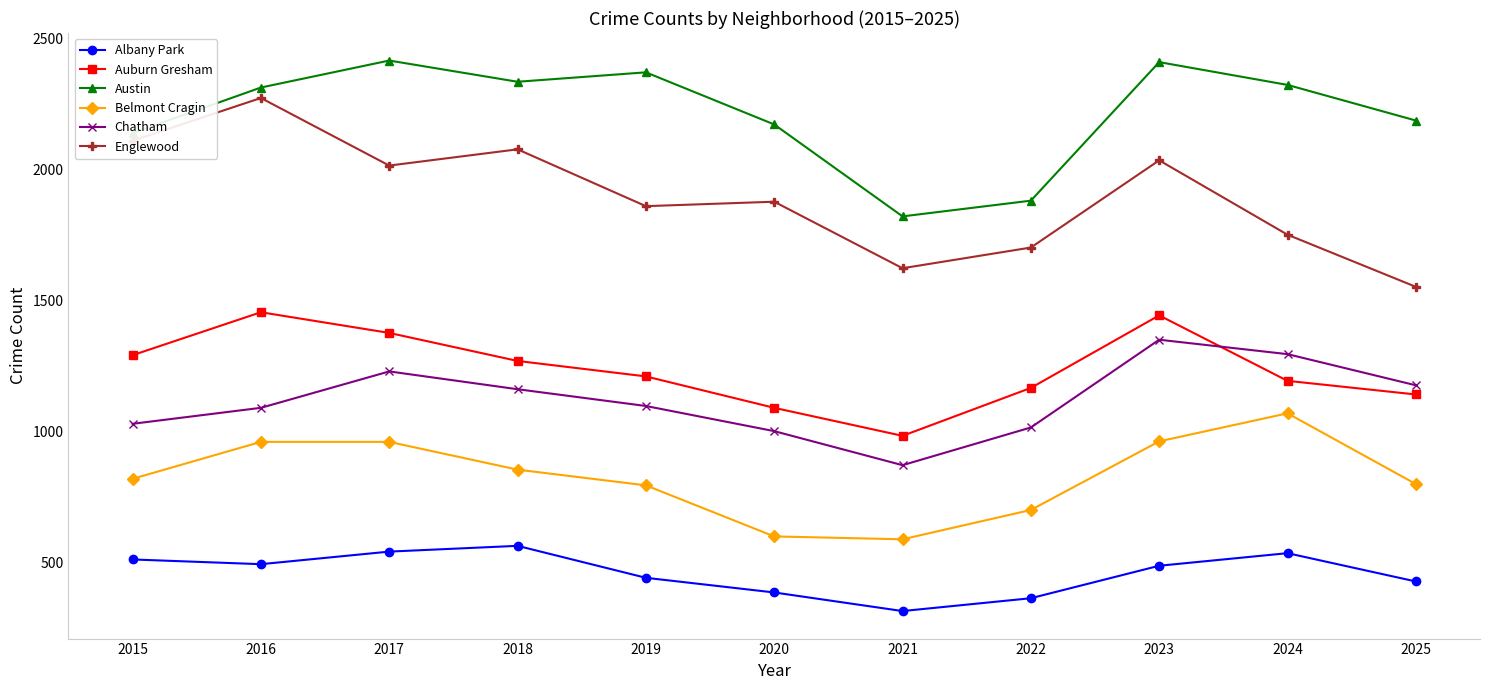

True or false: Chatham has a value of 1664 at 2021.

False